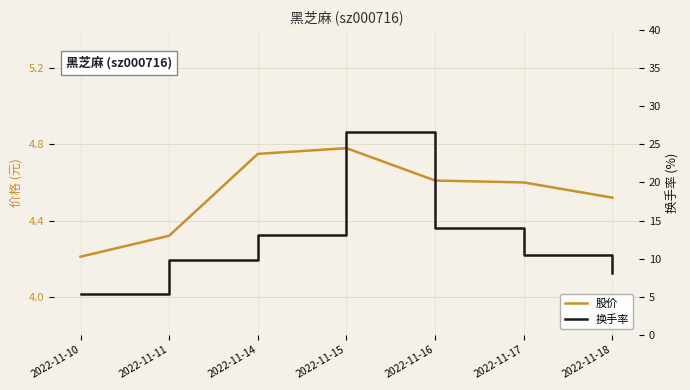

How many 价格 values are between 4 and 5?

7